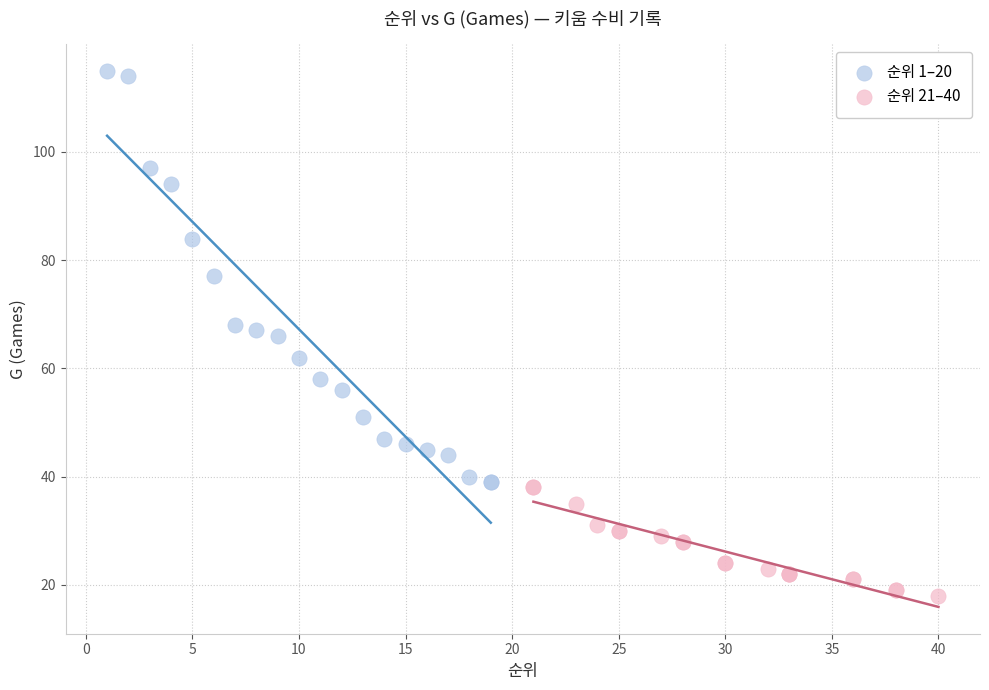

Which series has the widest spread of Y values?

순위 1–20